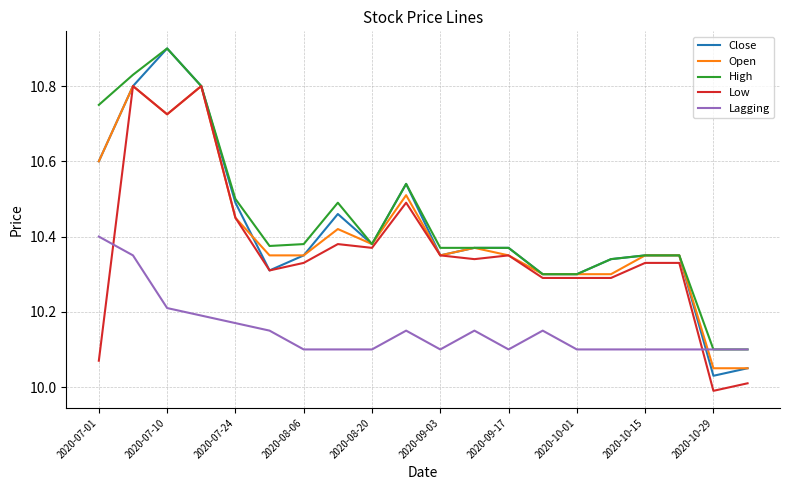

Which series has the widest spread of values?

Close